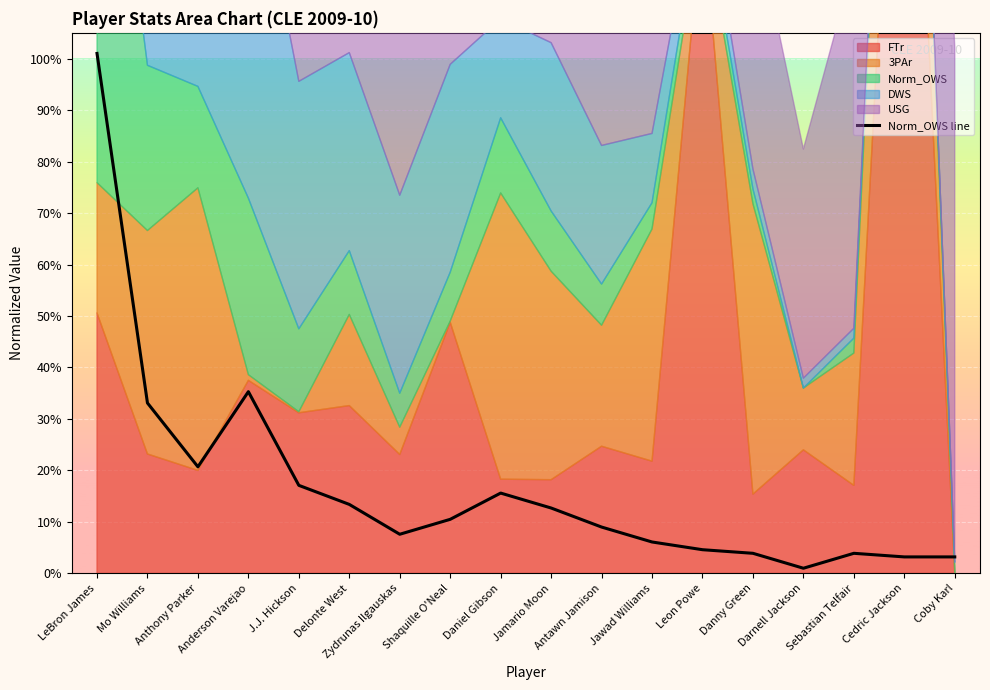

How many lines are shown in the chart?

1